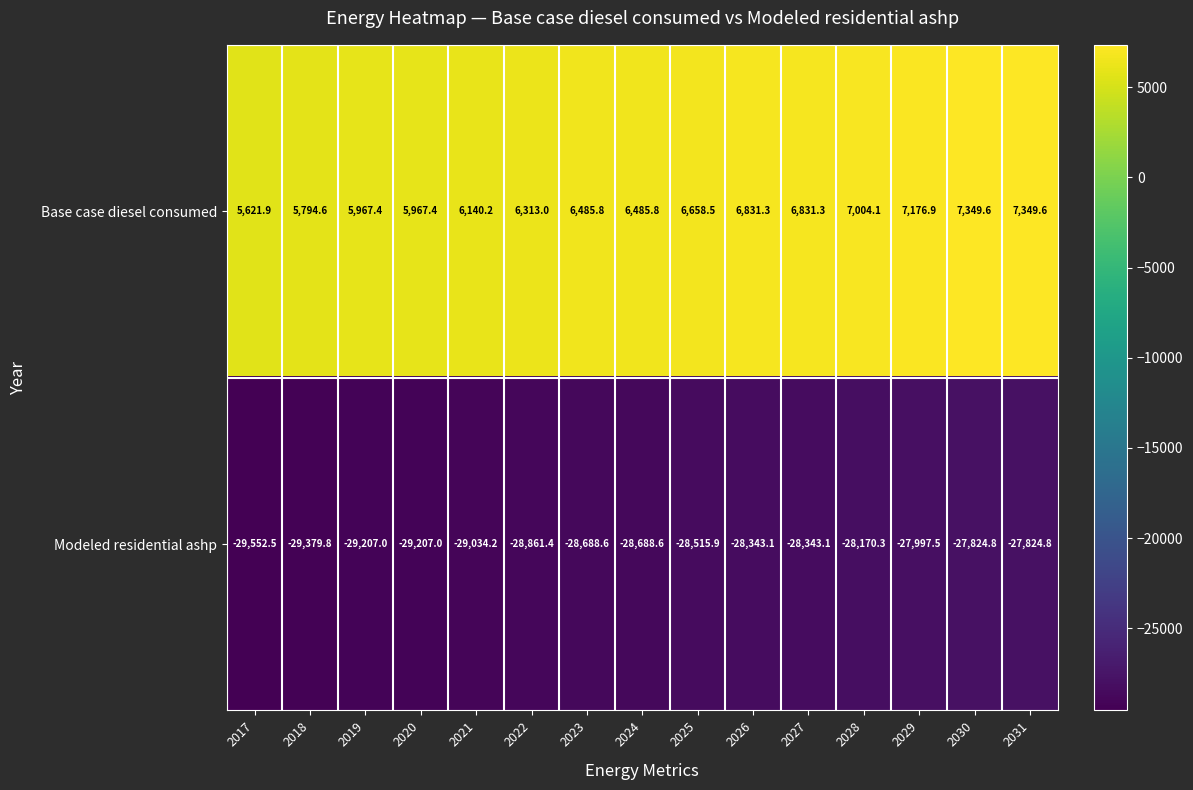

Count the number of data series in this chart.

2